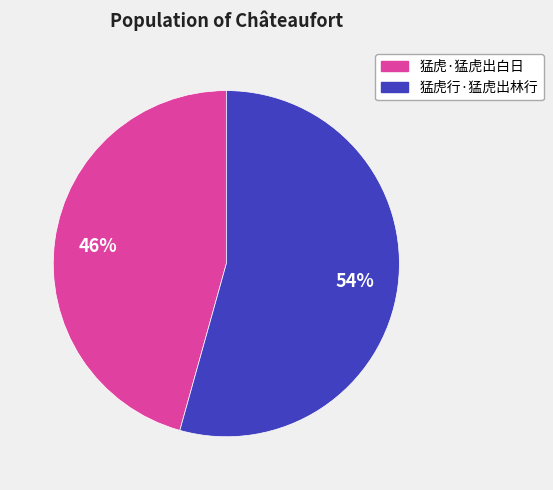

Count the number of slices in the pie.

2